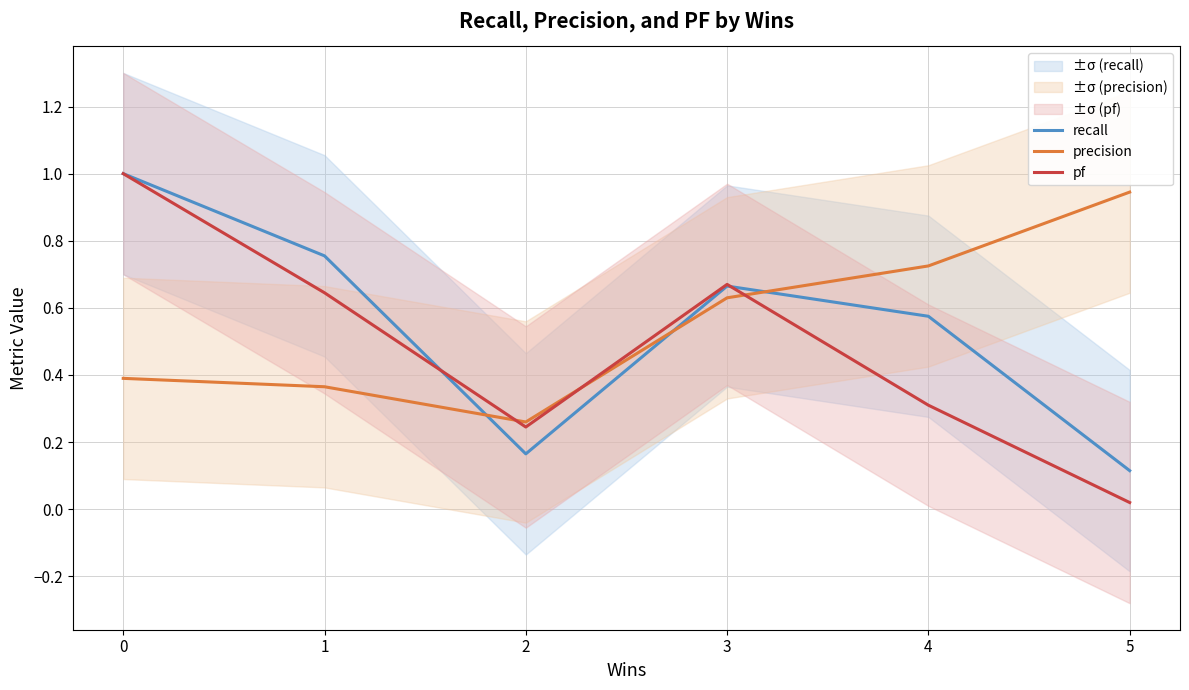

The value of pf at 3 is 0.4. True or false?

False